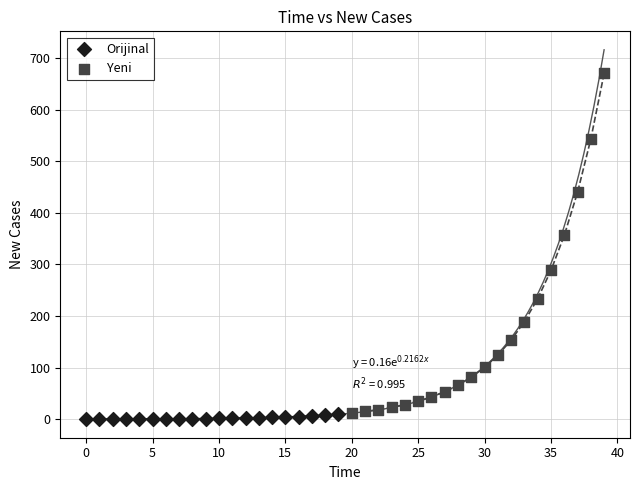

Which series has the widest spread of Y values?

Yeni